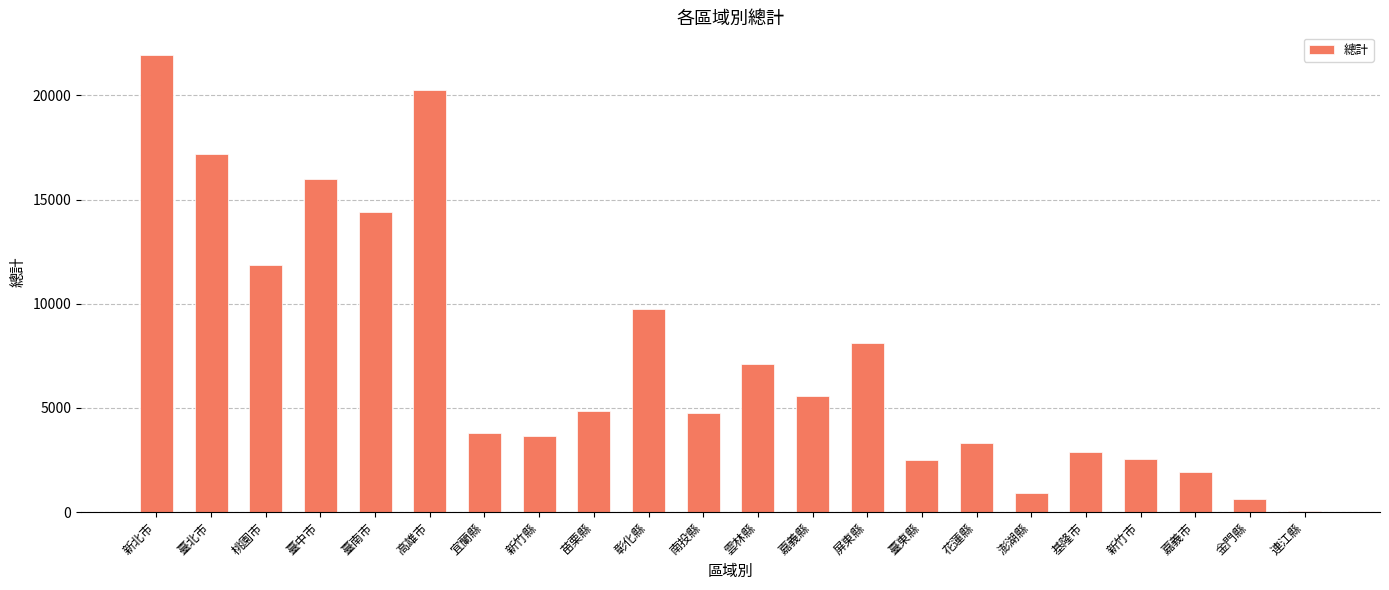

Approximately how many times larger is the value at 基隆市 compared to 桃園市?

0.2